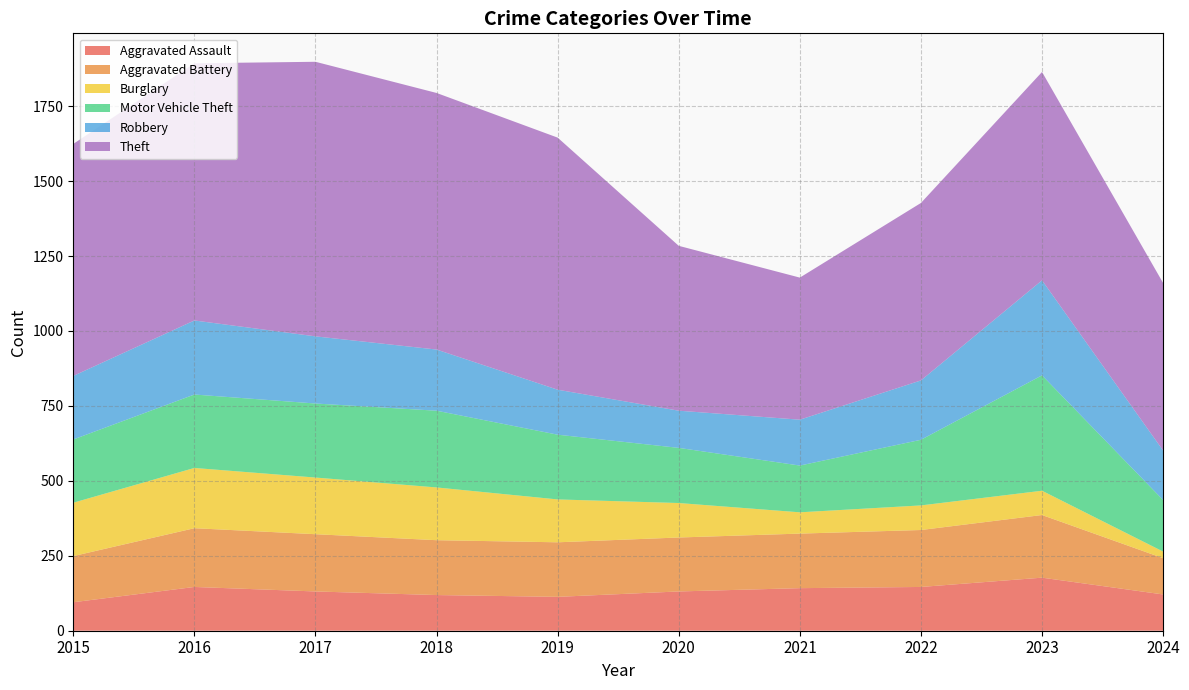

Reading left to right, what are all the values shown in this chart?

Aggravated Assault: 2015=95	2016=146	2017=131	2018=119	2019=113	2020=131	2021=142	2022=146	2023=177	2024=121
Aggravated Battery: 2015=154	2016=196	2017=191	2018=183	2019=182	2020=180	2021=182	2022=190	2023=209	2024=121
Burglary: 2015=178	2016=201	2017=189	2018=176	2019=143	2020=115	2021=71	2022=82	2023=81	2024=22
Motor Vehicle Theft: 2015=211	2016=245	2017=247	2018=256	2019=216	2020=184	2021=156	2022=219	2023=385	2024=172
Robbery: 2015=212	2016=247	2017=224	2018=204	2019=150	2020=124	2021=153	2022=198	2023=317	2024=165
Theft: 2015=774	2016=858	2017=916	2018=856	2019=841	2020=550	2021=474	2022=592	2023=695	2024=559